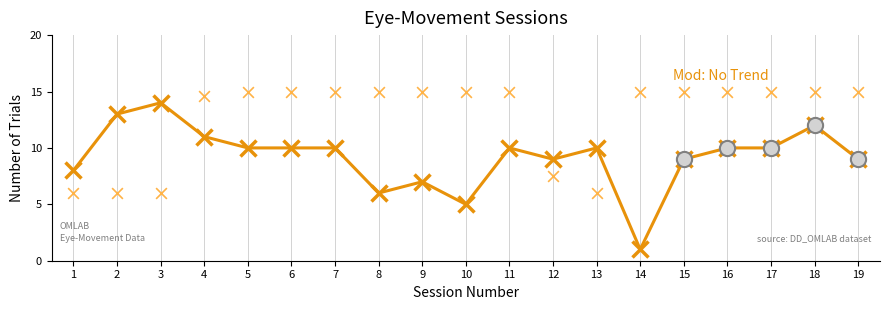

What is the change in value from 3 to 16?

-4